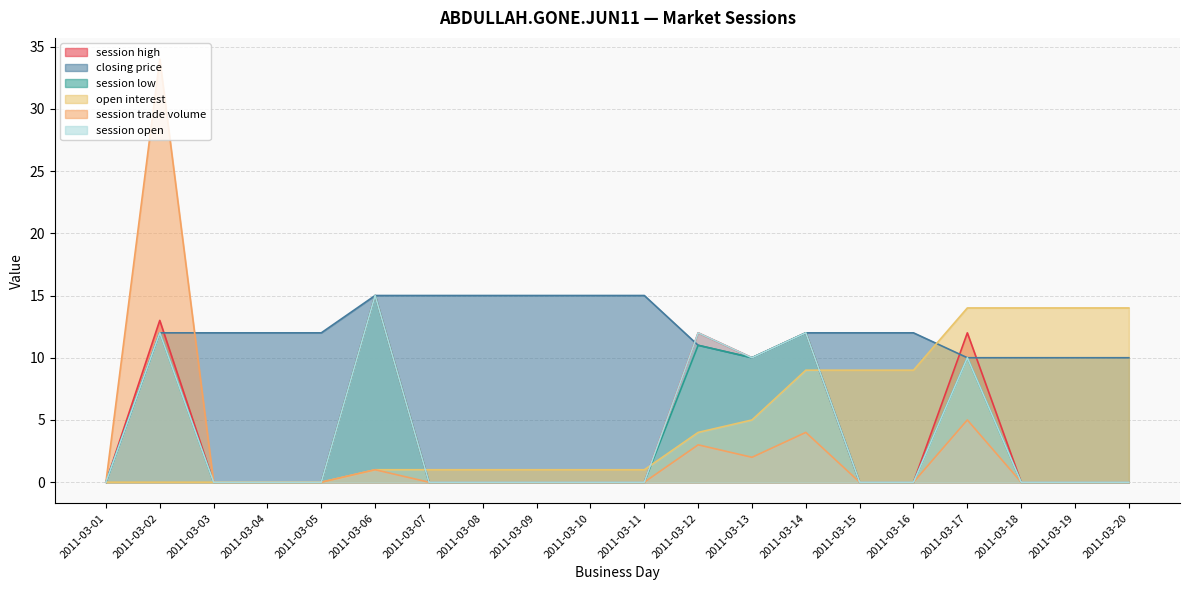

How many series are shown in this chart?

6